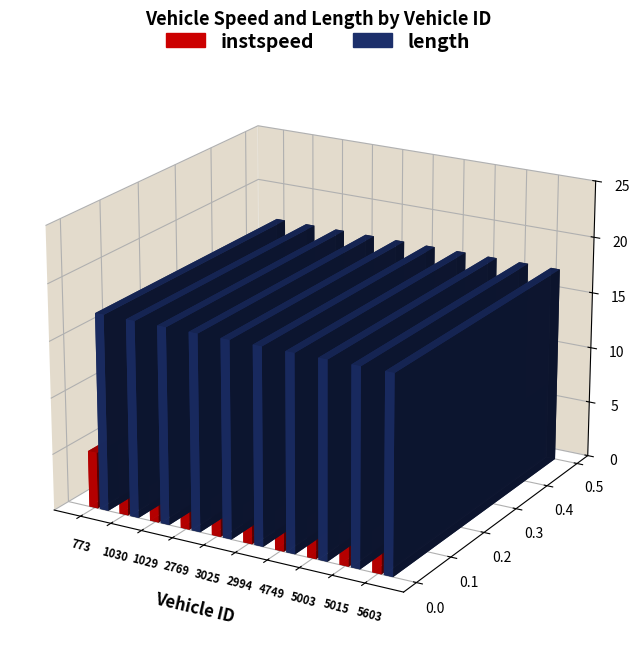

Which category has the highest value across all series?

773